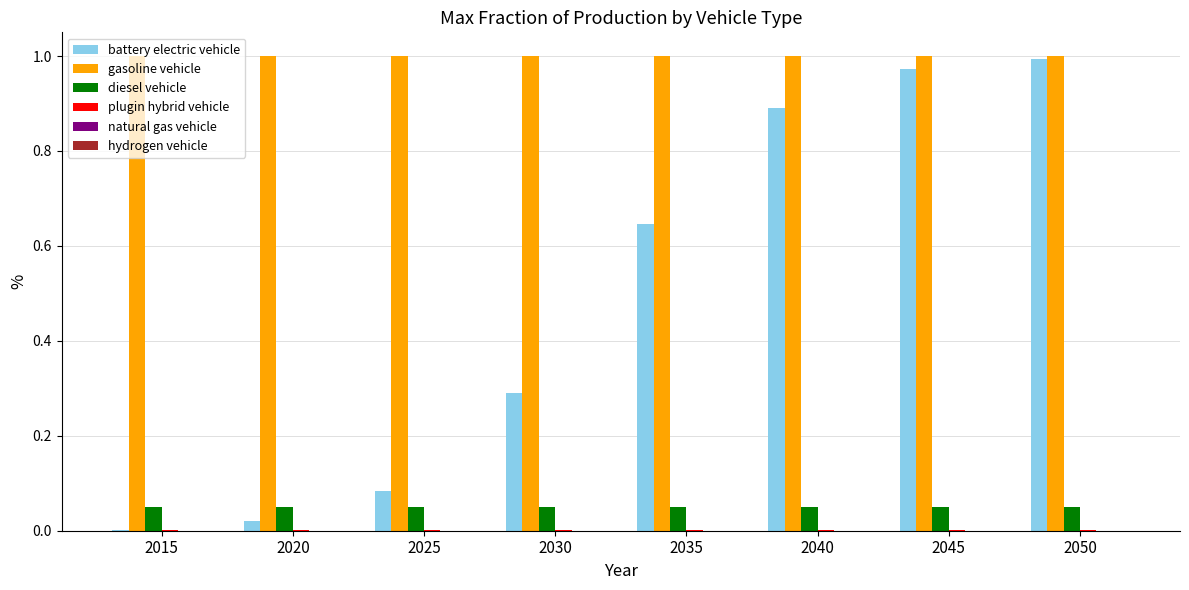

True or false: gasoline vehicle has a value of 1.0 at 2040.

True